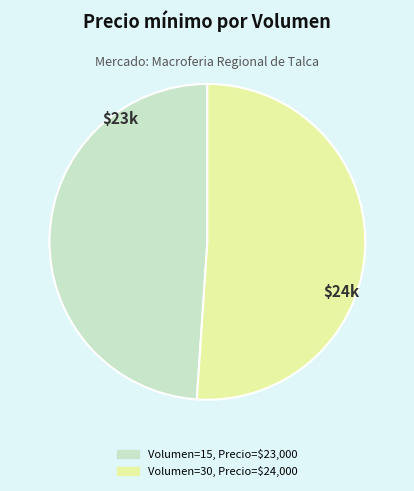

Is there a majority slice in this chart?

Yes